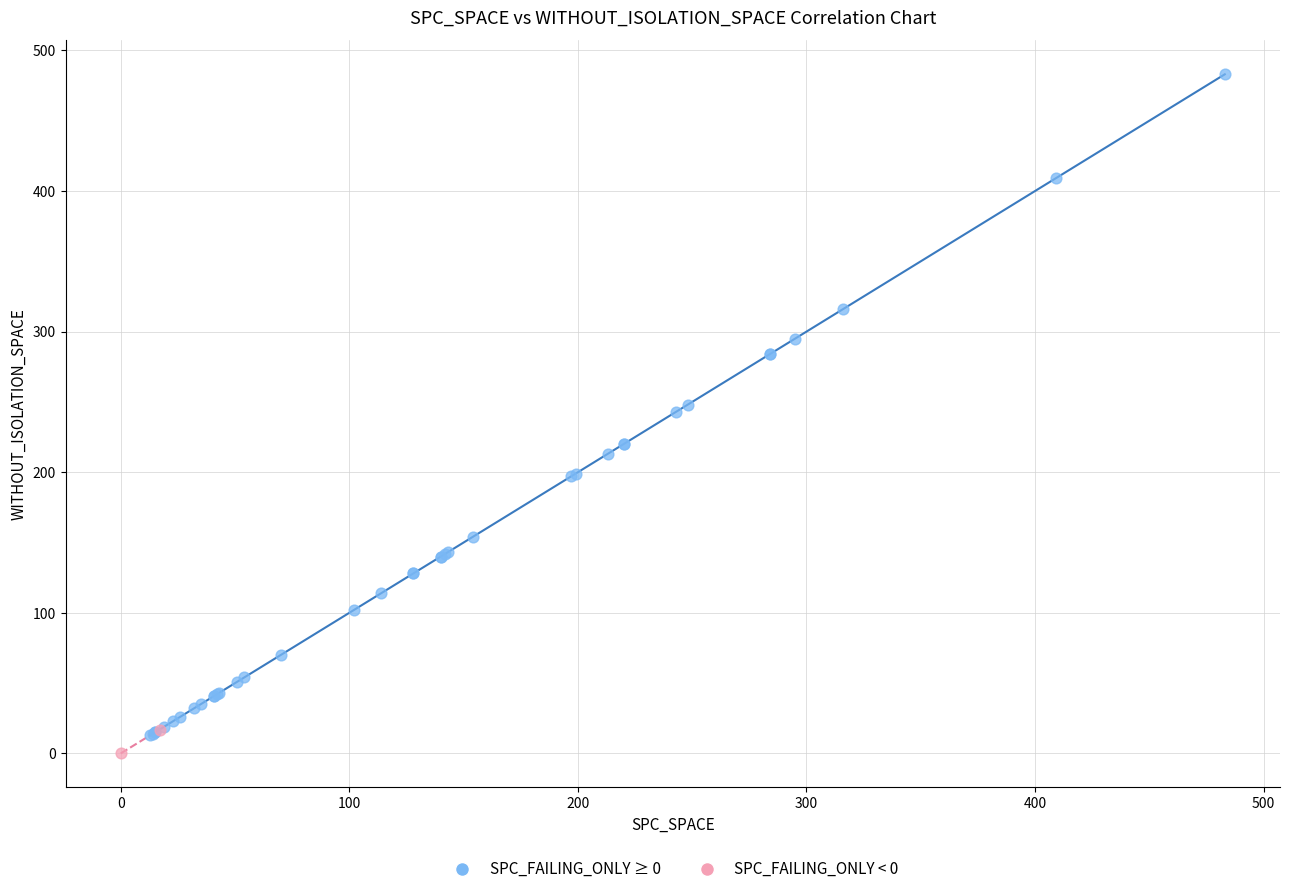

Which series reaches the minimum Y coordinate?

SPC_FAILING_ONLY < 0